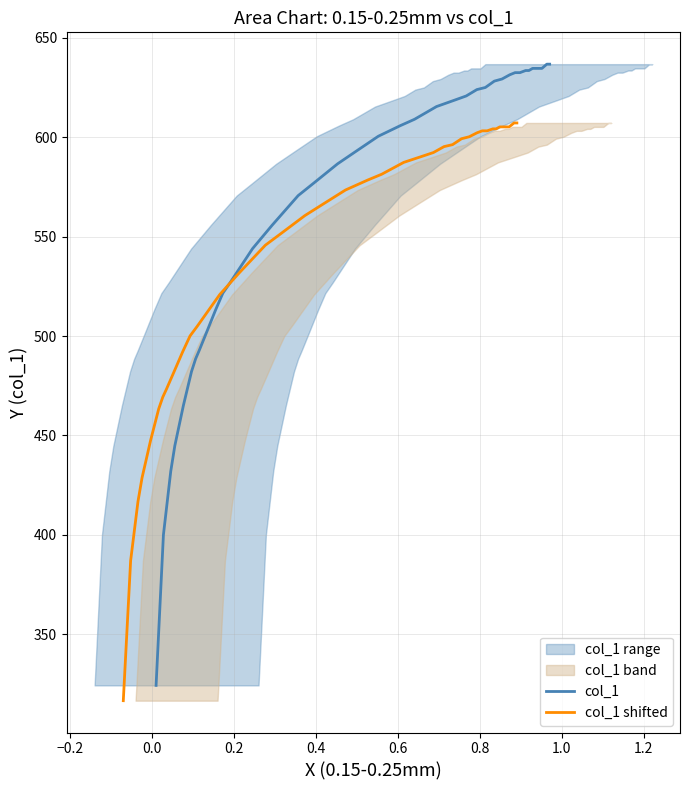

What is the maximum value for col_1?

636.8